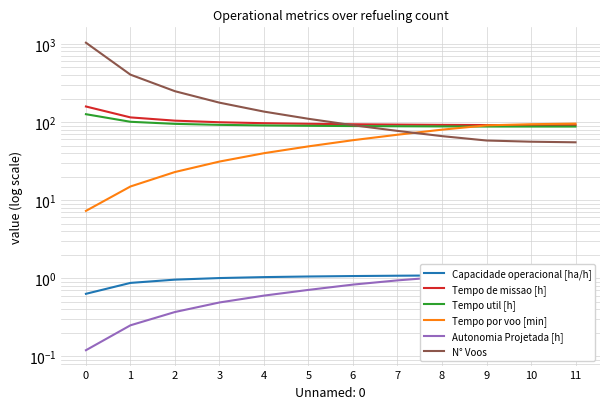

At how many categories does at least one series exceed 738?

1